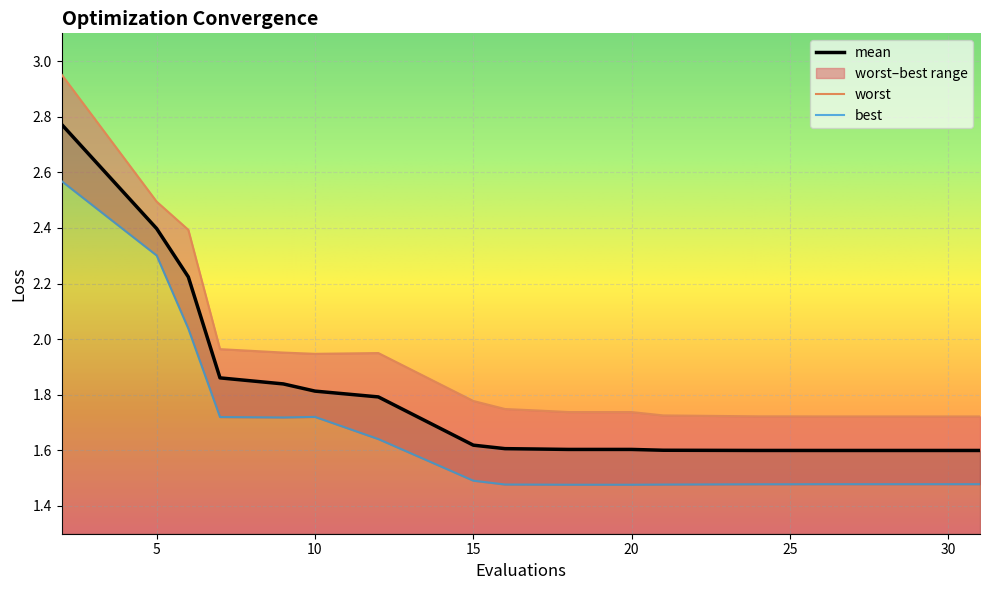

What is the sum of the worst values at 31 and 16?

3.5